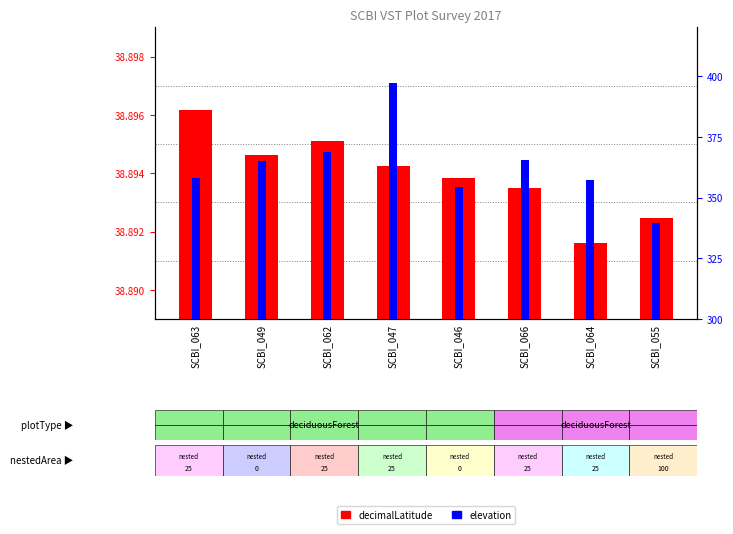

Which series changed the most between SCBI_047 and SCBI_046?

elevation